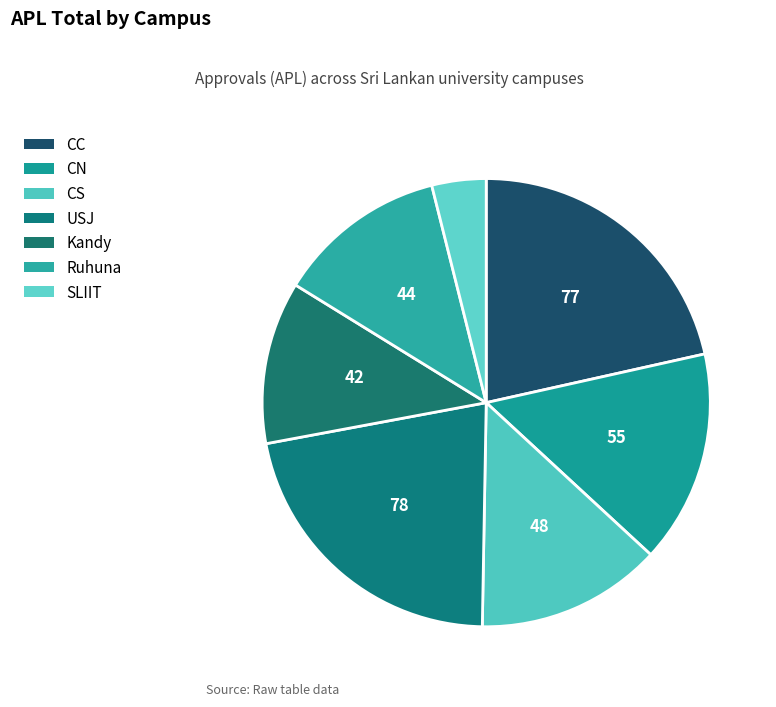

Rank the categories by value from highest to lowest.

USJ, CC, CN, CS, Ruhuna, Kandy, SLIIT